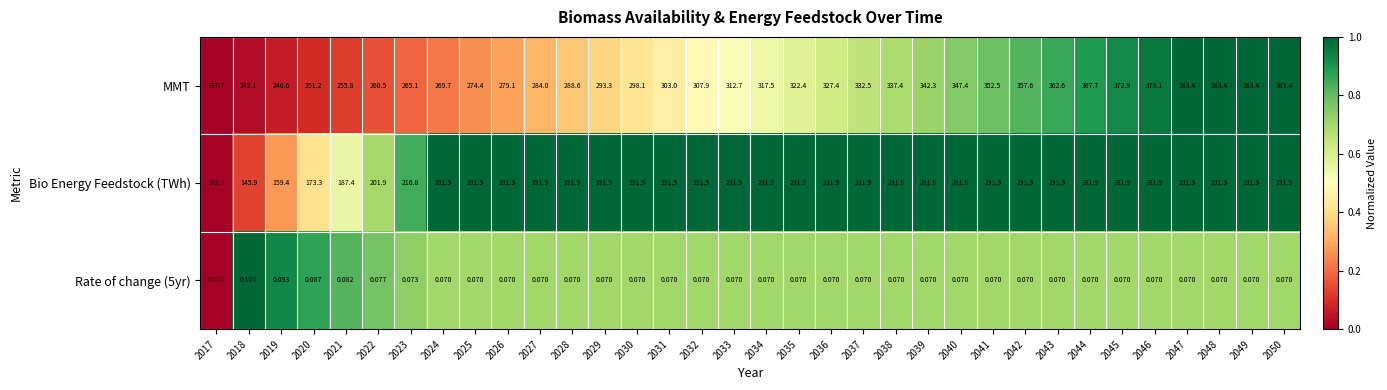

Which series has the largest total across all categories?

MMT